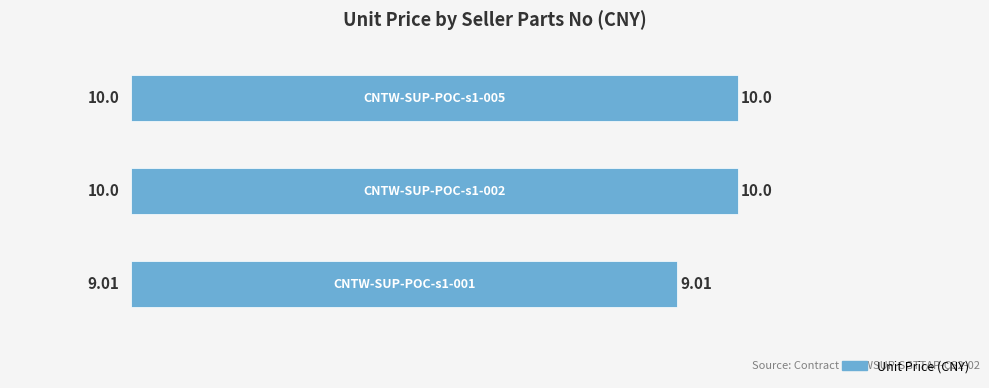

What is the difference between the second highest and minimum values?

1.0